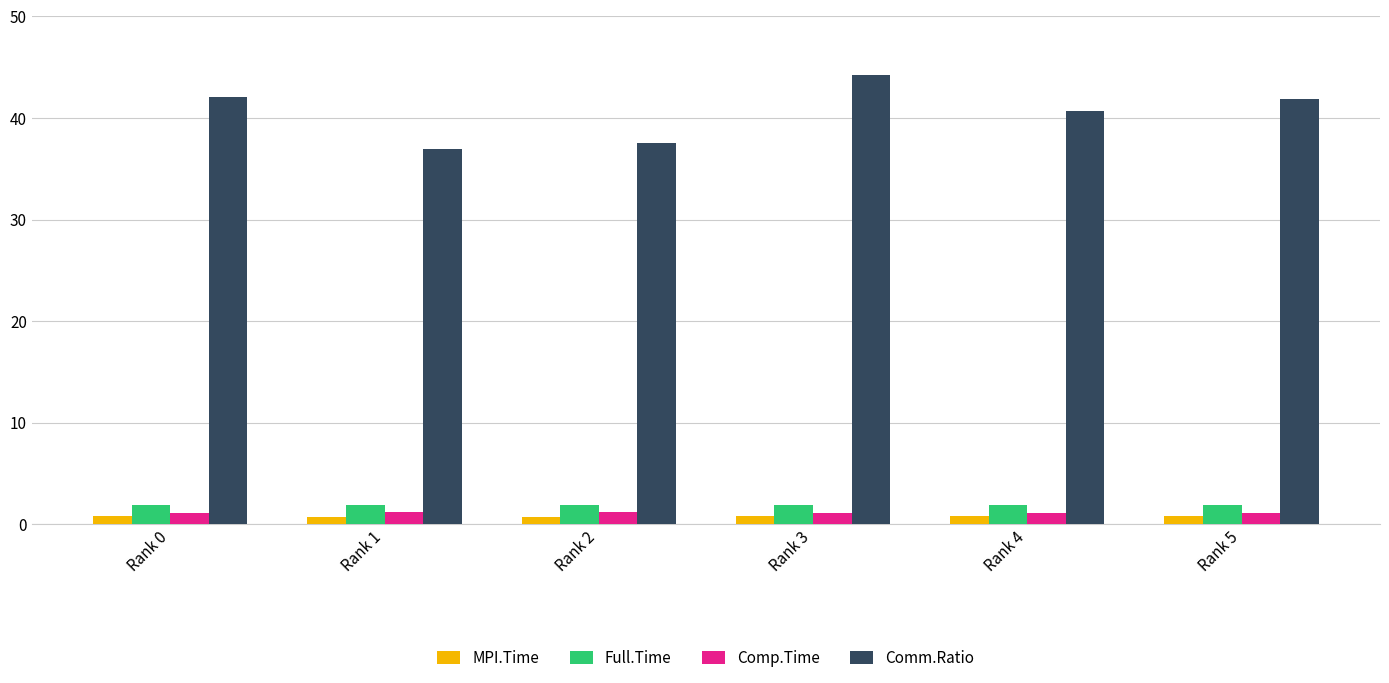

The Comm.Ratio series shows 40.7 at Rank 4. True or false?

True